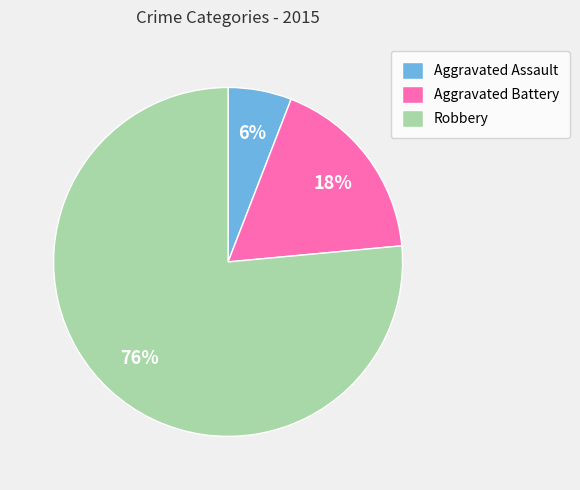

What percentage is the Robbery slice, to the nearest percent?

76%